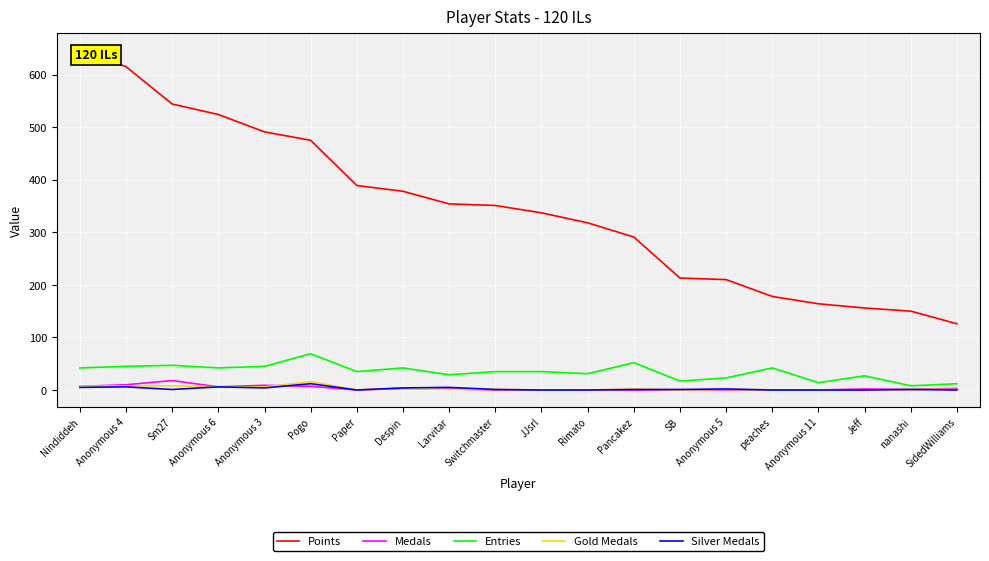

Reading right to left, extract all data points from this chart.

Points: SidedWilliams=126	nanashi=150	Jeff=156	Anonymous 11=164	peaches=178	Anonymous 5=210	SB=213	Pancakez=291	Rimato=318	JJsrl=337	Switchmaster=351	Larvitar=354	Despin=378	Paper=389	Pogo=475	Anonymous 3=491	Anonymous 6=524	Sm27=544	Anonymous 4=615	Nindiddeh=646
Medals: SidedWilliams=3	nanashi=1	Jeff=2	Anonymous 11=0	peaches=0	Anonymous 5=0	SB=0	Pancakez=0	Rimato=0	JJsrl=0	Switchmaster=0	Larvitar=2	Despin=3	Paper=0	Pogo=7	Anonymous 3=9	Anonymous 6=6	Sm27=18	Anonymous 4=10	Nindiddeh=7
Entries: SidedWilliams=12	nanashi=8	Jeff=27	Anonymous 11=14	peaches=42	Anonymous 5=23	SB=17	Pancakez=52	Rimato=31	JJsrl=35	Switchmaster=35	Larvitar=29	Despin=42	Paper=35	Pogo=69	Anonymous 3=45	Anonymous 6=42	Sm27=47	Anonymous 4=45	Nindiddeh=42
Gold Medals: SidedWilliams=1	nanashi=1	Jeff=0	Anonymous 11=0	peaches=0	Anonymous 5=1	SB=0	Pancakez=2	Rimato=0	JJsrl=0	Switchmaster=1	Larvitar=1	Despin=4	Paper=0	Pogo=16	Anonymous 3=6	Anonymous 6=6	Sm27=8	Anonymous 4=8	Nindiddeh=7
Silver Medals: SidedWilliams=0	nanashi=1	Jeff=0	Anonymous 11=0	peaches=0	Anonymous 5=2	SB=1	Pancakez=1	Rimato=0	JJsrl=0	Switchmaster=1	Larvitar=5	Despin=4	Paper=0	Pogo=12	Anonymous 3=4	Anonymous 6=6	Sm27=1	Anonymous 4=6	Nindiddeh=5